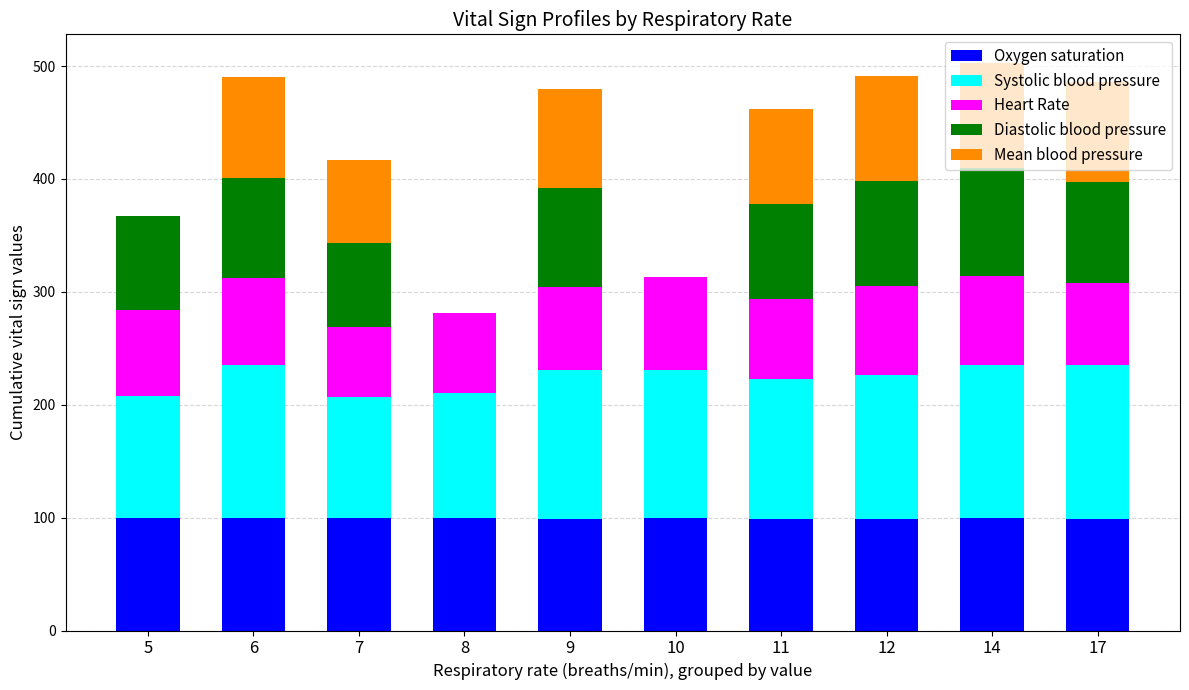

What is the sum of the Oxygen saturation values at 11 and 6?

199